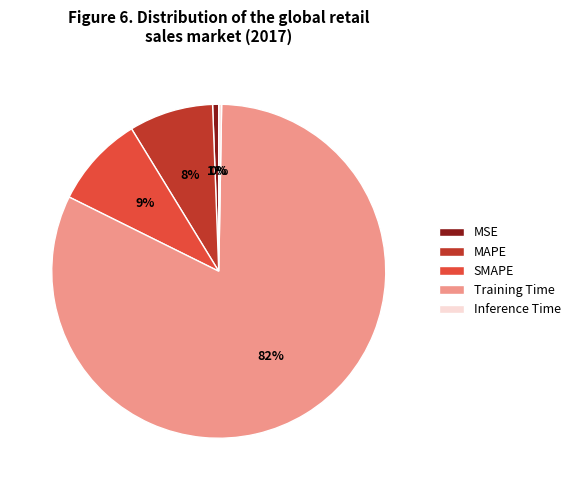

Which slice is the largest?

Training Time